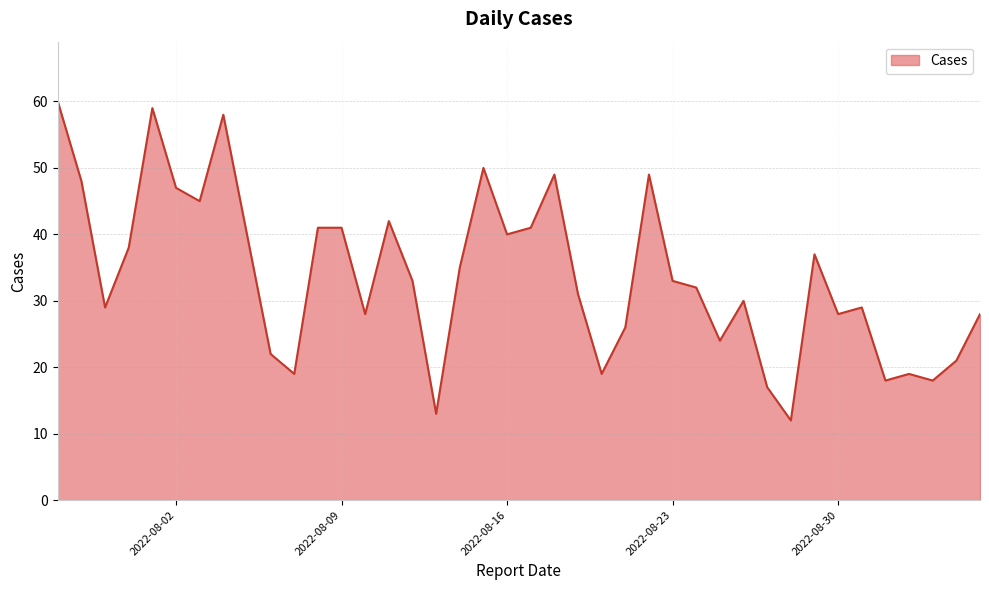

What is the maximum value shown in the chart?

60